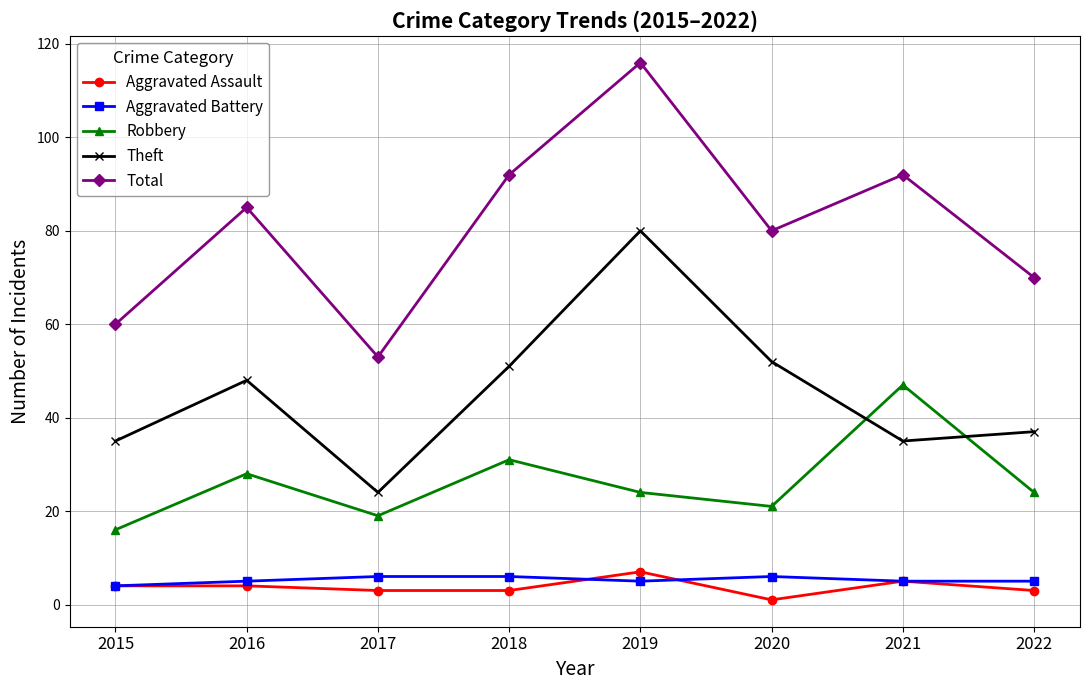

True or false: Aggravated Assault has a value of 3 at 2022.

True